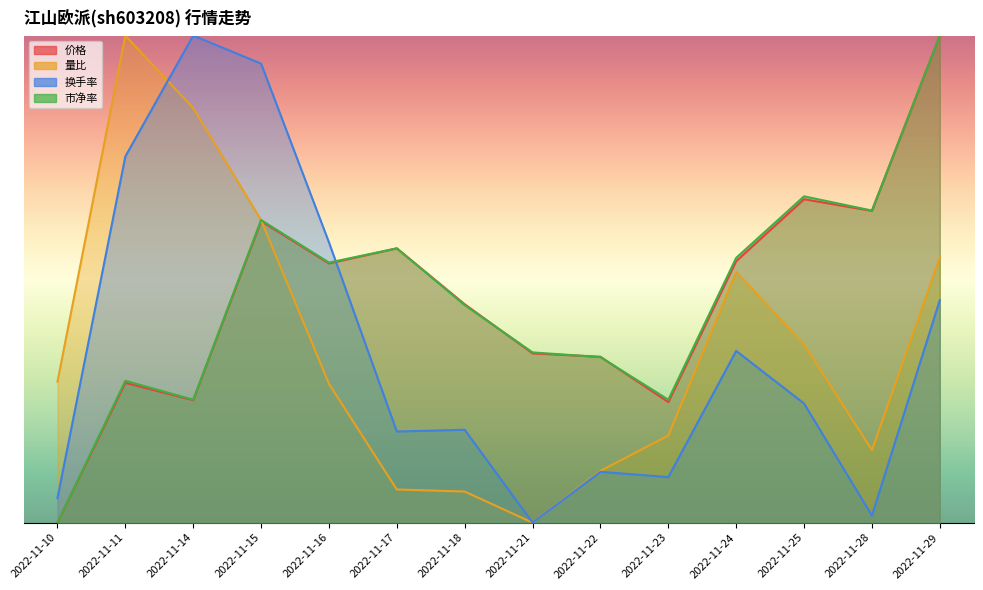

Rank the series at 2022-11-25 from lowest to highest value.

换手率, 量比, 价格, 市净率